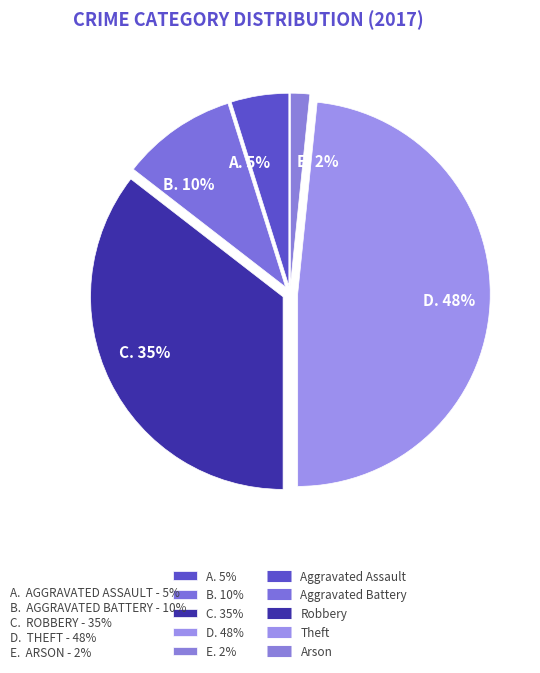

Count the number of slices in the pie.

5